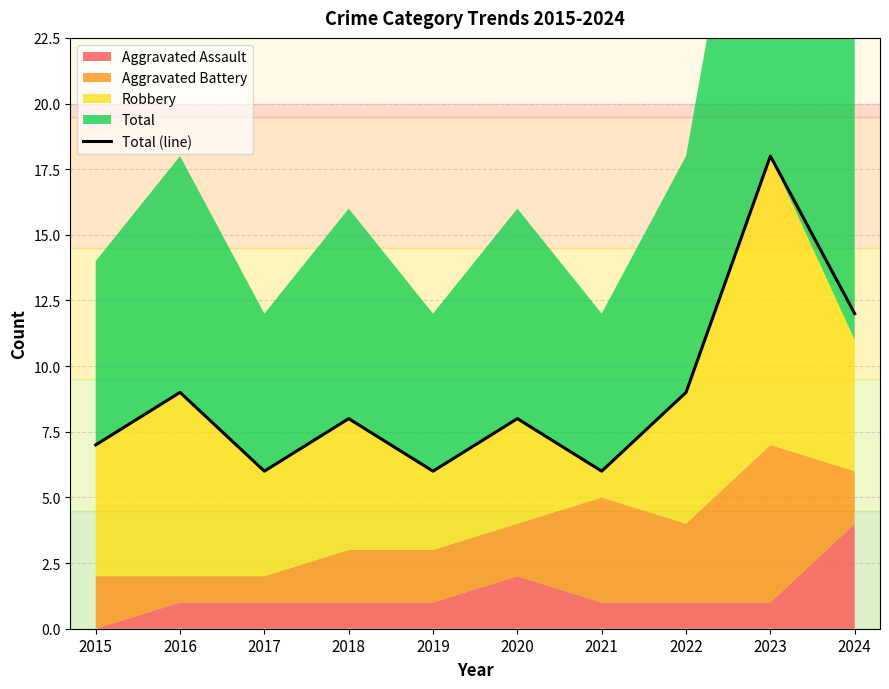

Which category has the highest value across all series?

2023